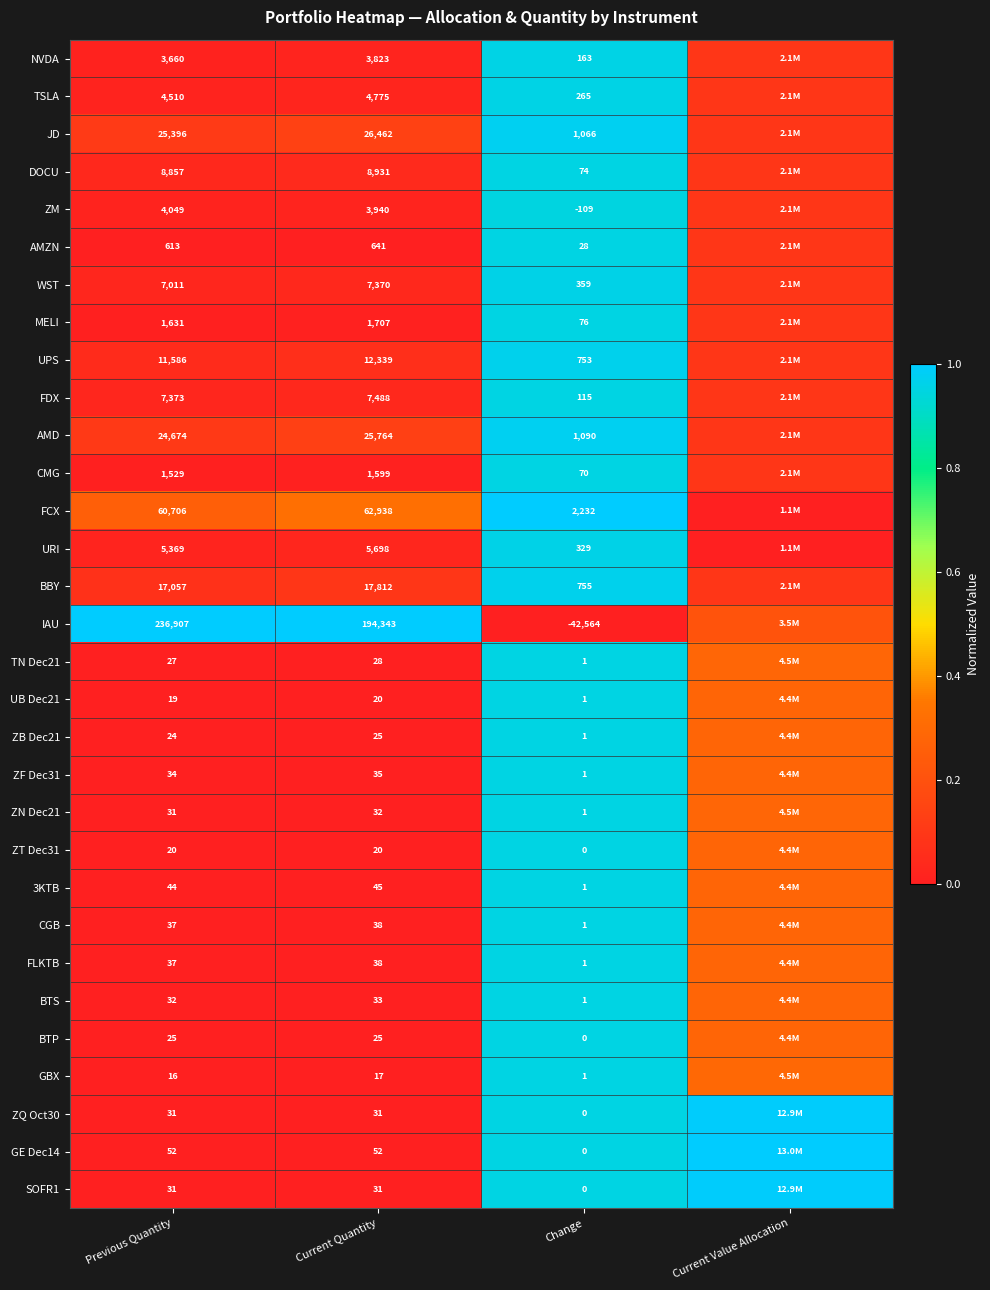

Is the value of FDX at Current Quantity greater than the value of AMZN at Current Quantity?

Yes